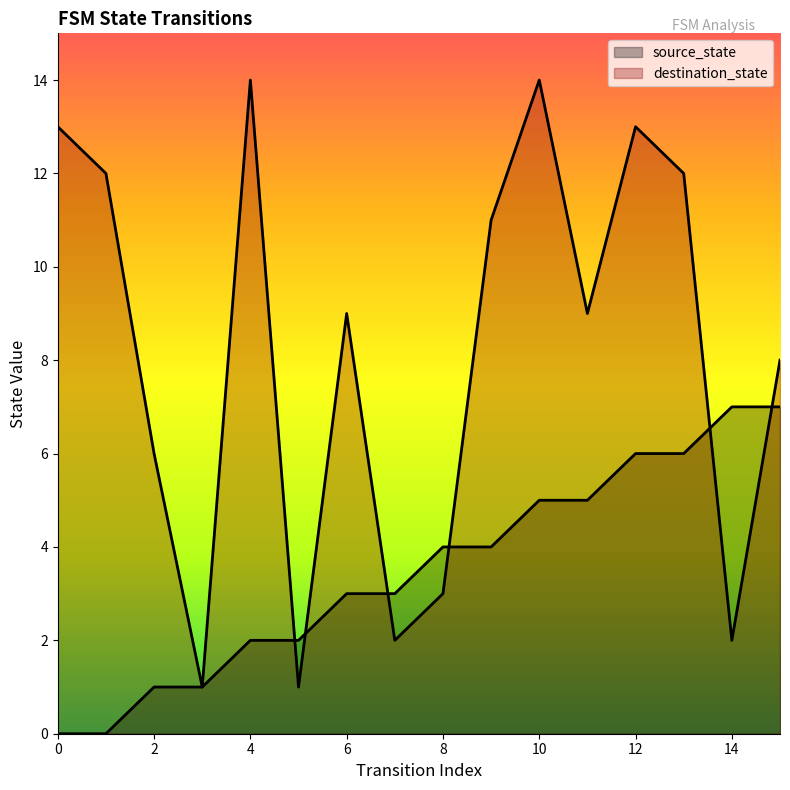

How many distinct data groups are displayed?

2